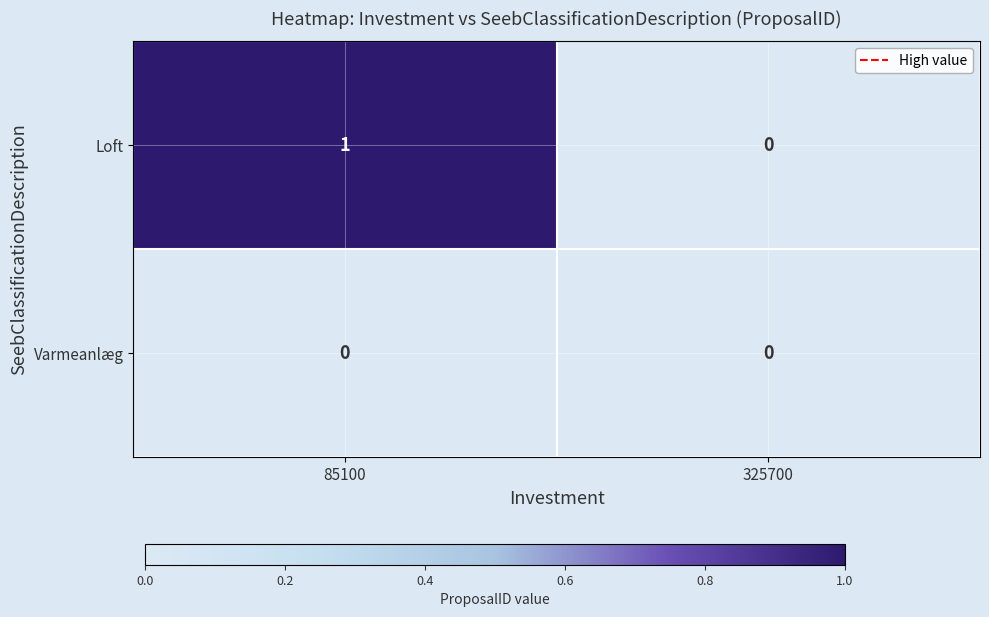

Rank the series by their maximum value, from highest to lowest.

Loft, Varmeanlæg